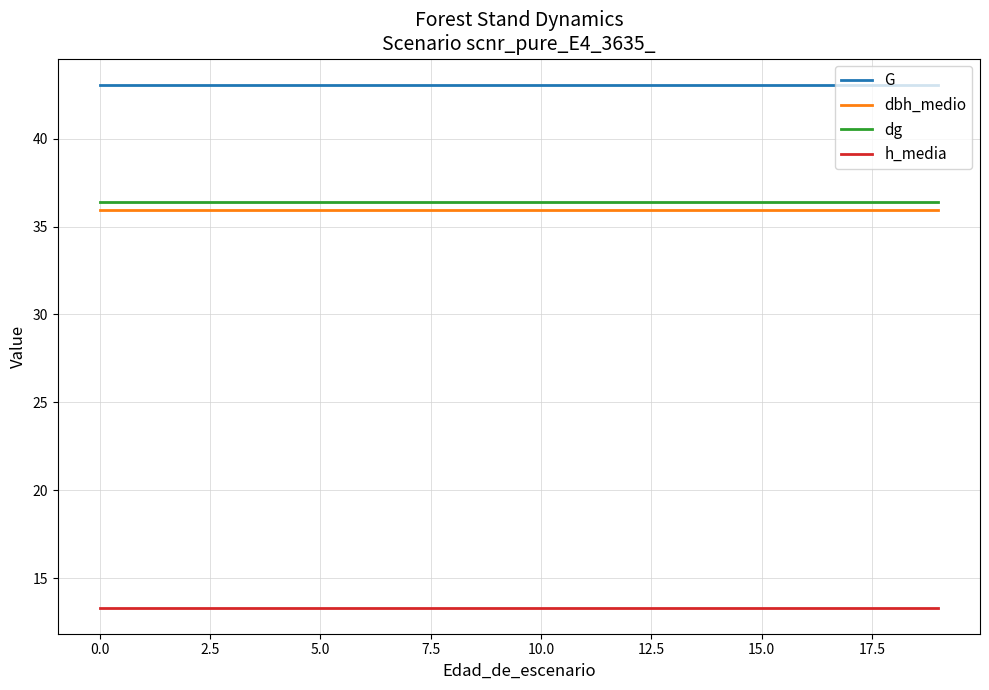

What is the maximum value shown in the chart?

43.1